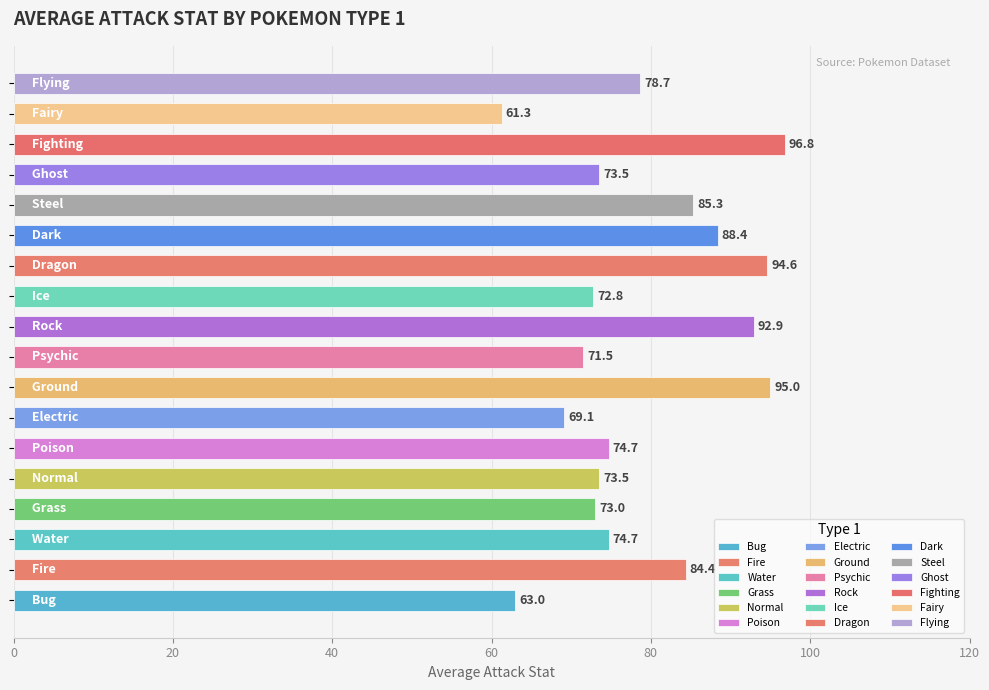

What is the difference between the second highest and minimum values?

33.7